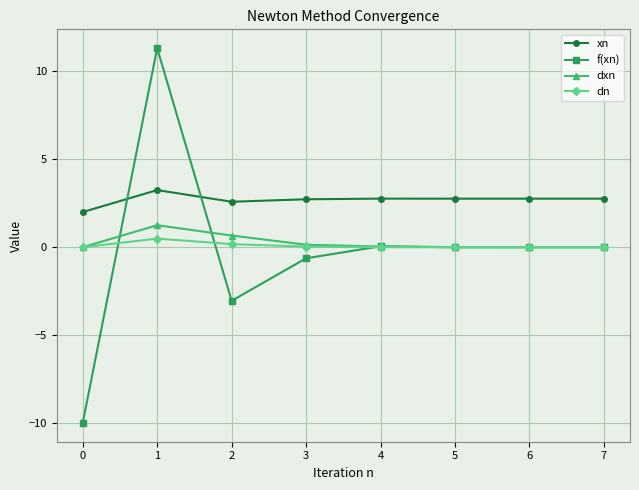

Which series has the widest spread of values?

f(xn)